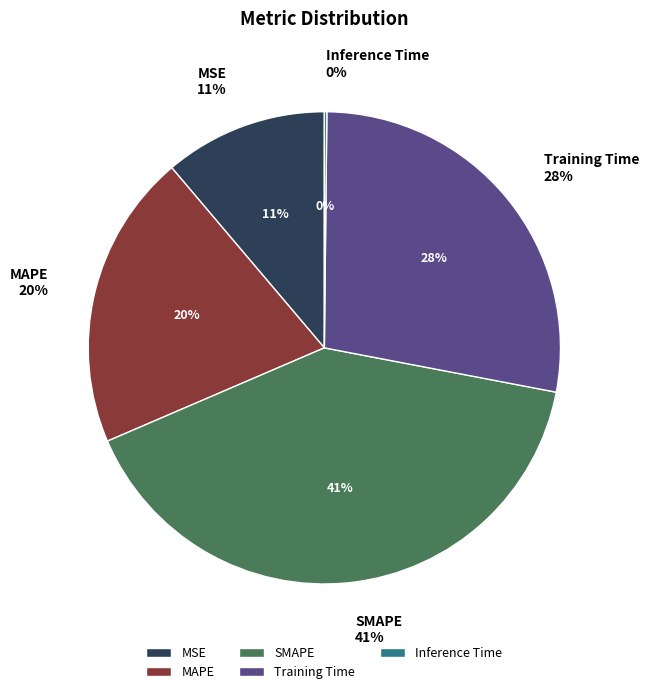

Rank the categories by value from lowest to highest.

Inference Time, MSE, MAPE, Training Time, SMAPE